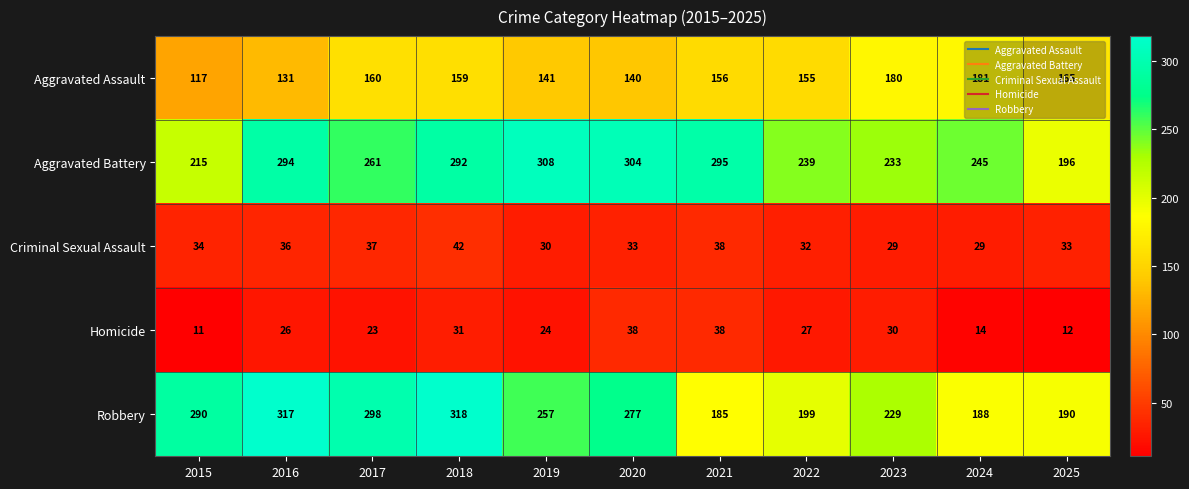

The value of Robbery at 2022 is 259. True or false?

False